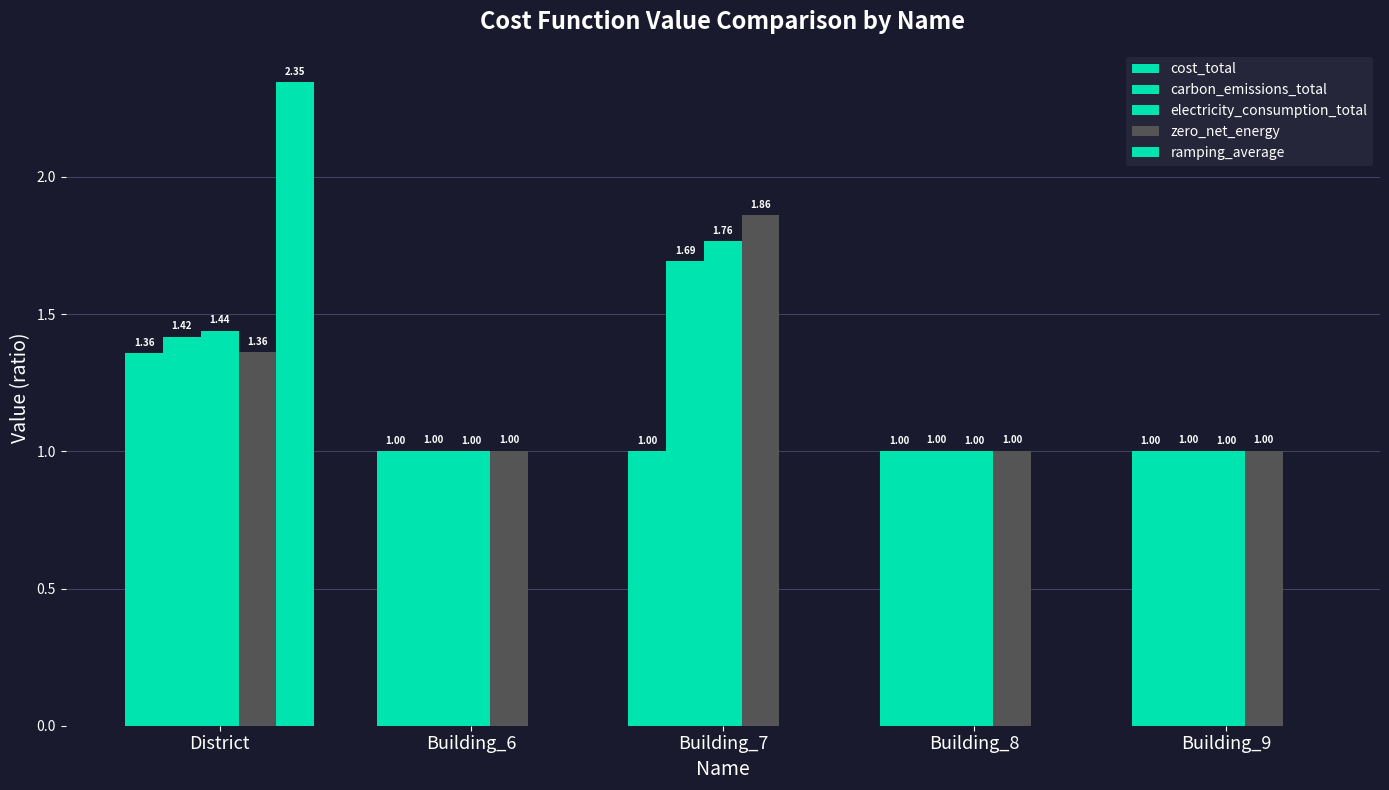

What is the label of the 5th bar from the right?

District